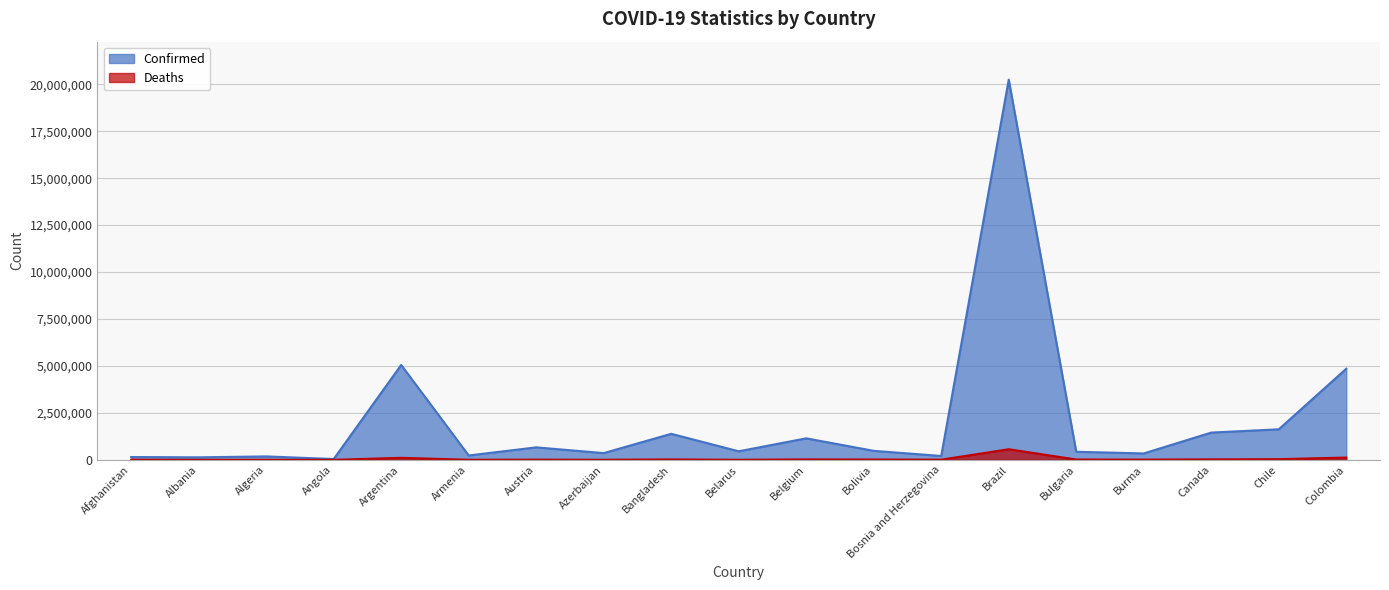

At which category does the chart reach its peak across all series?

Brazil